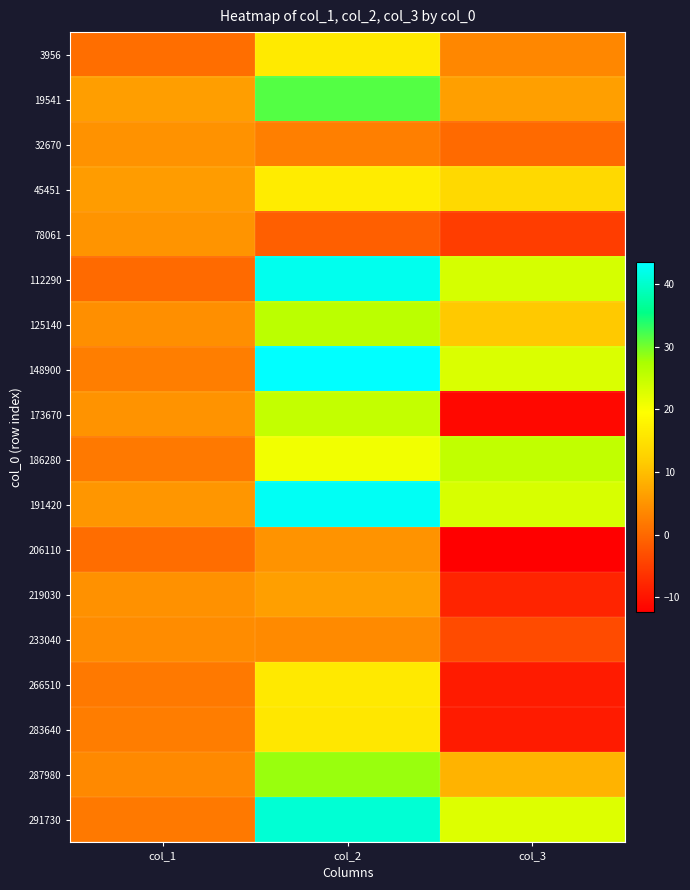

What is the maximum value shown in the chart?

43.5